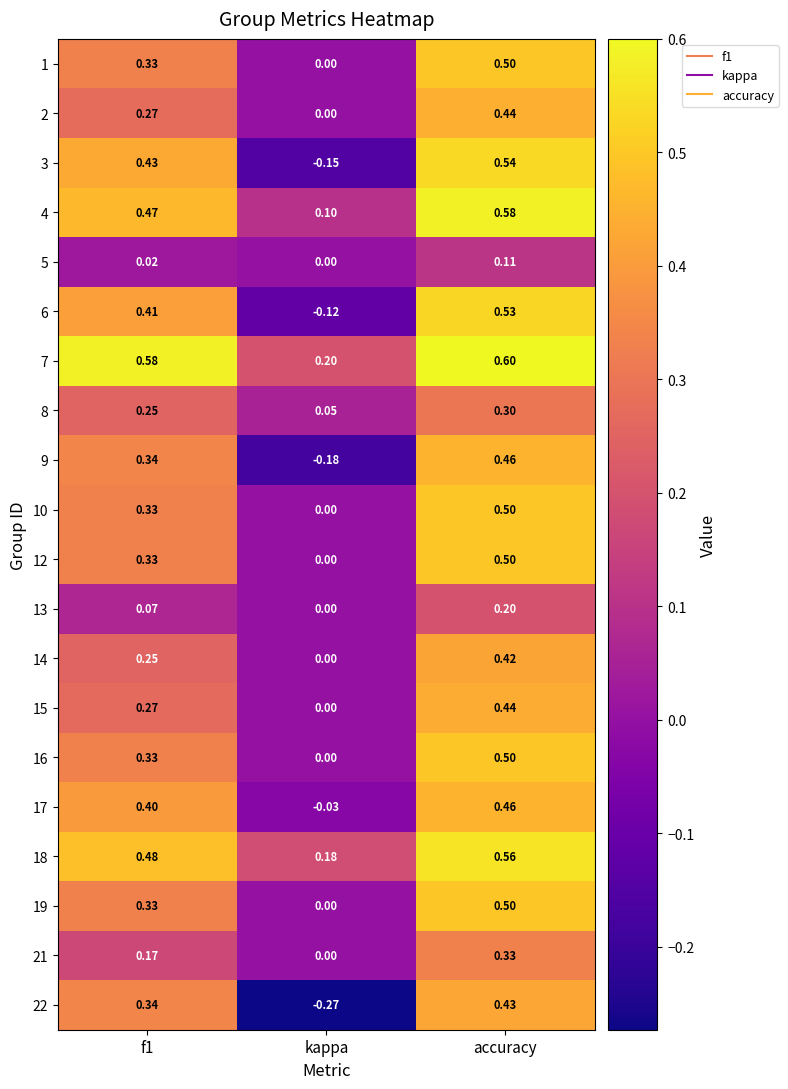

What is the spread (max minus min) of values at f1?

0.6